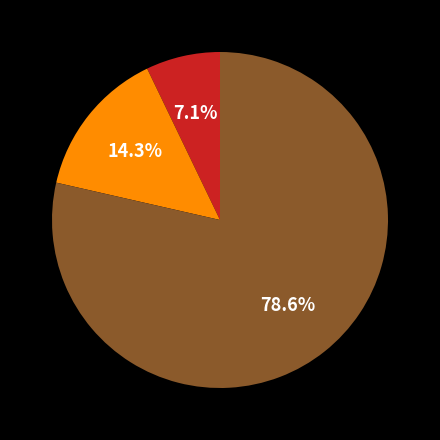

Does any single category account for the majority?

Yes